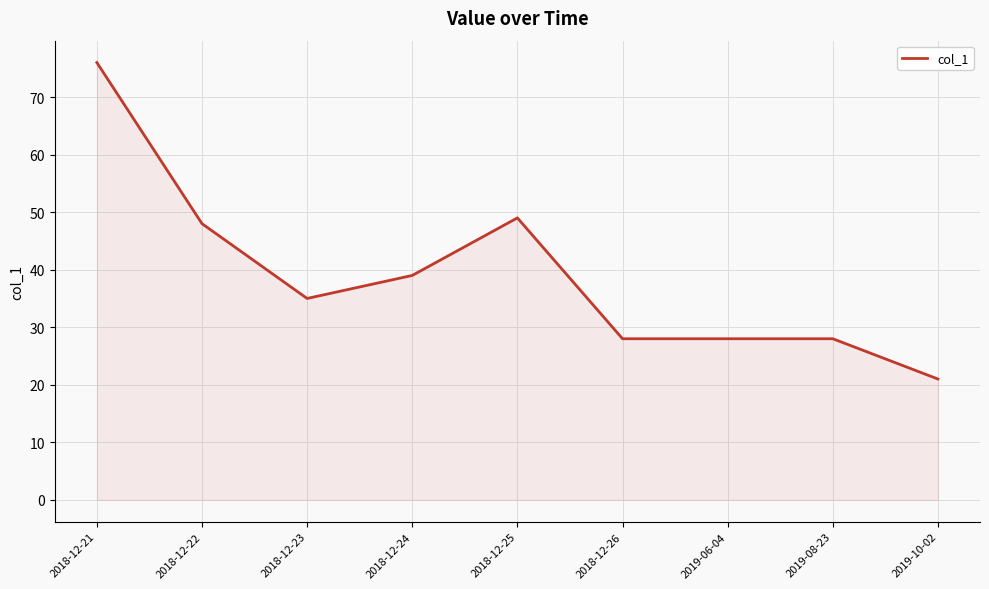

At which category does the data reach its first local valley?

2018-12-23